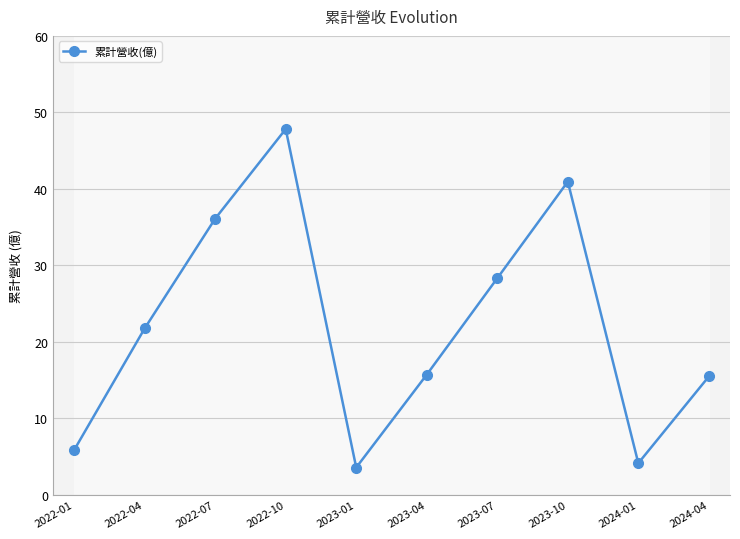

What is the approximate value at 2022-07?

36.1